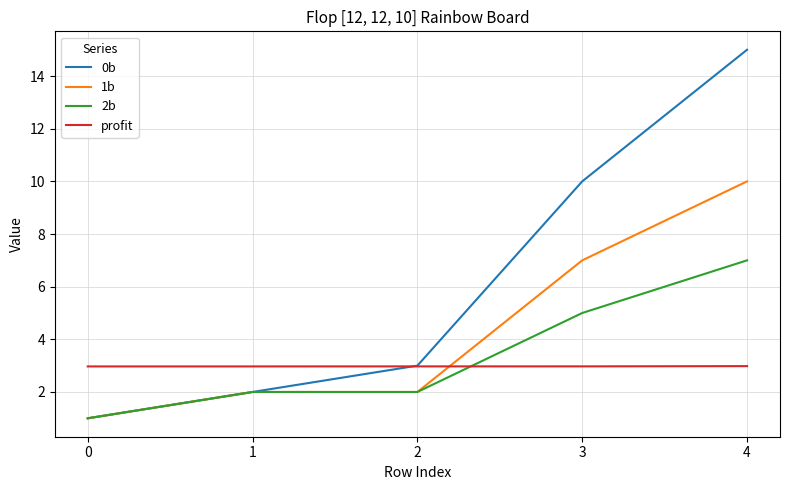

Reading left to right, what are all the values shown in this chart?

0b: 0=1.0	1=2.0	2=3.0	3=10.0	4=15.0
1b: 0=1.0	1=2.0	2=2.0	3=7.0	4=10.0
2b: 0=1.0	1=2.0	2=2.0	3=5.0	4=7.0
profit: 0=3.0	1=3.0	2=3.0	3=3.0	4=3.0